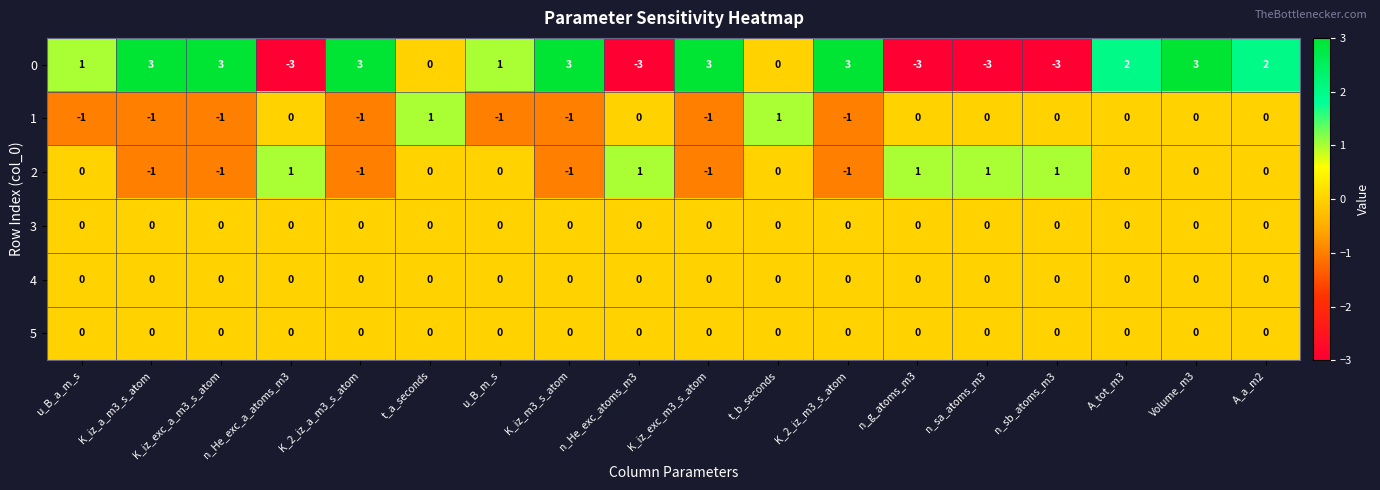

How many values in the 0 series are below 2?

9